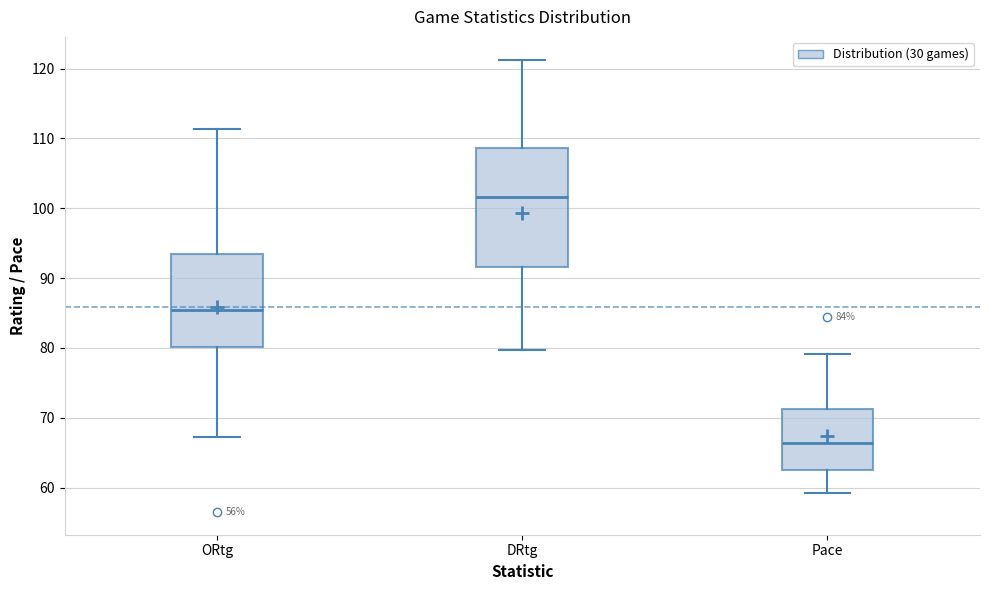

Which box has the highest median line?

DRtg